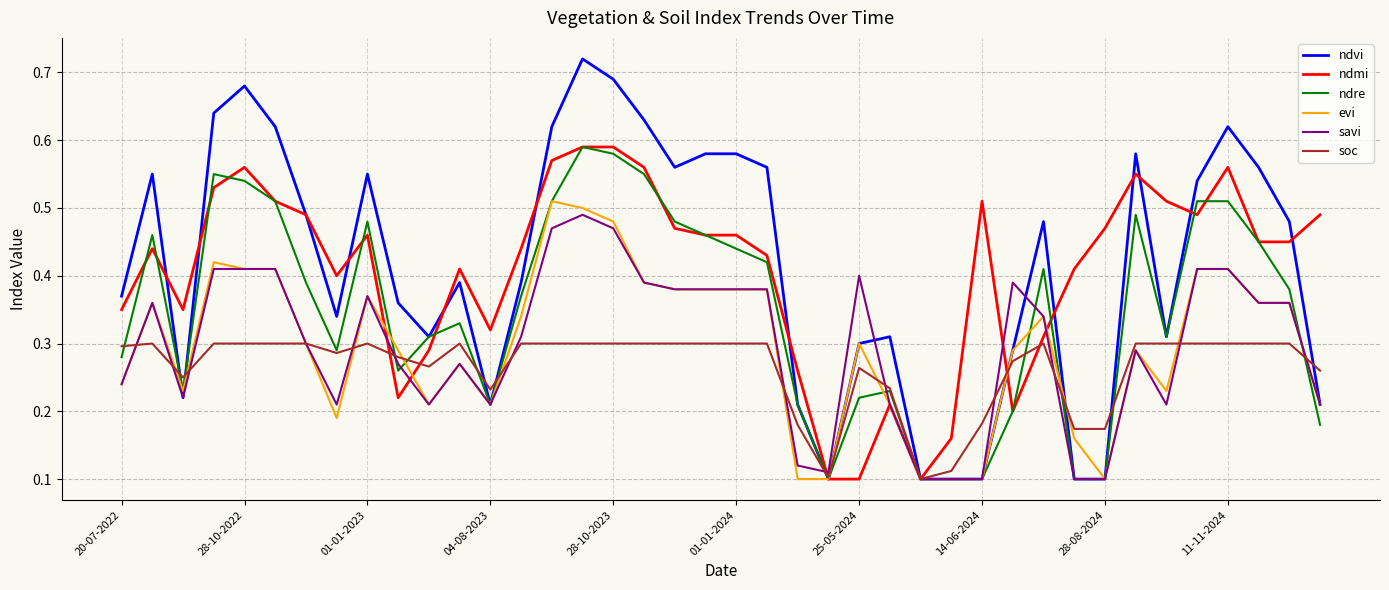

How many lines are shown in the chart?

6